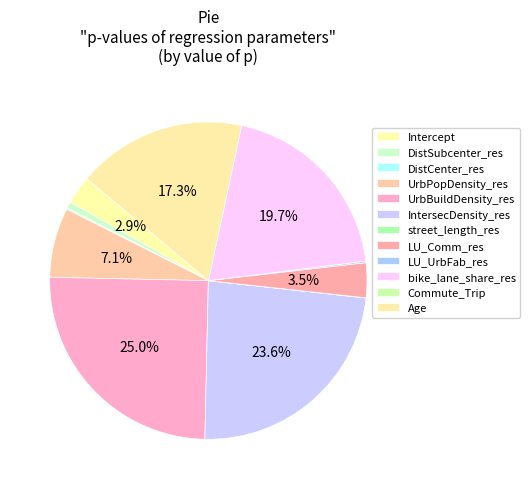

Does Intercept represent more than half of the total?

No